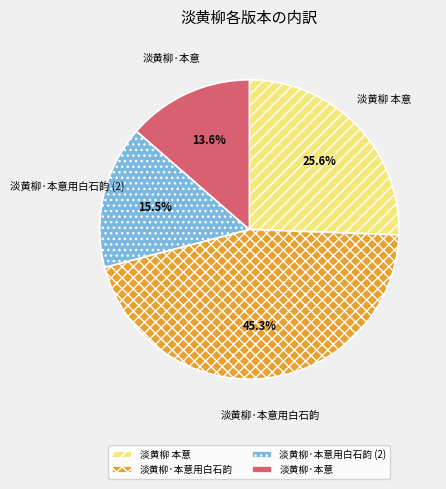

What is the ratio of the value at 淡黄柳·本意 to the value at 淡黄柳·本意用白石韵?

0.3